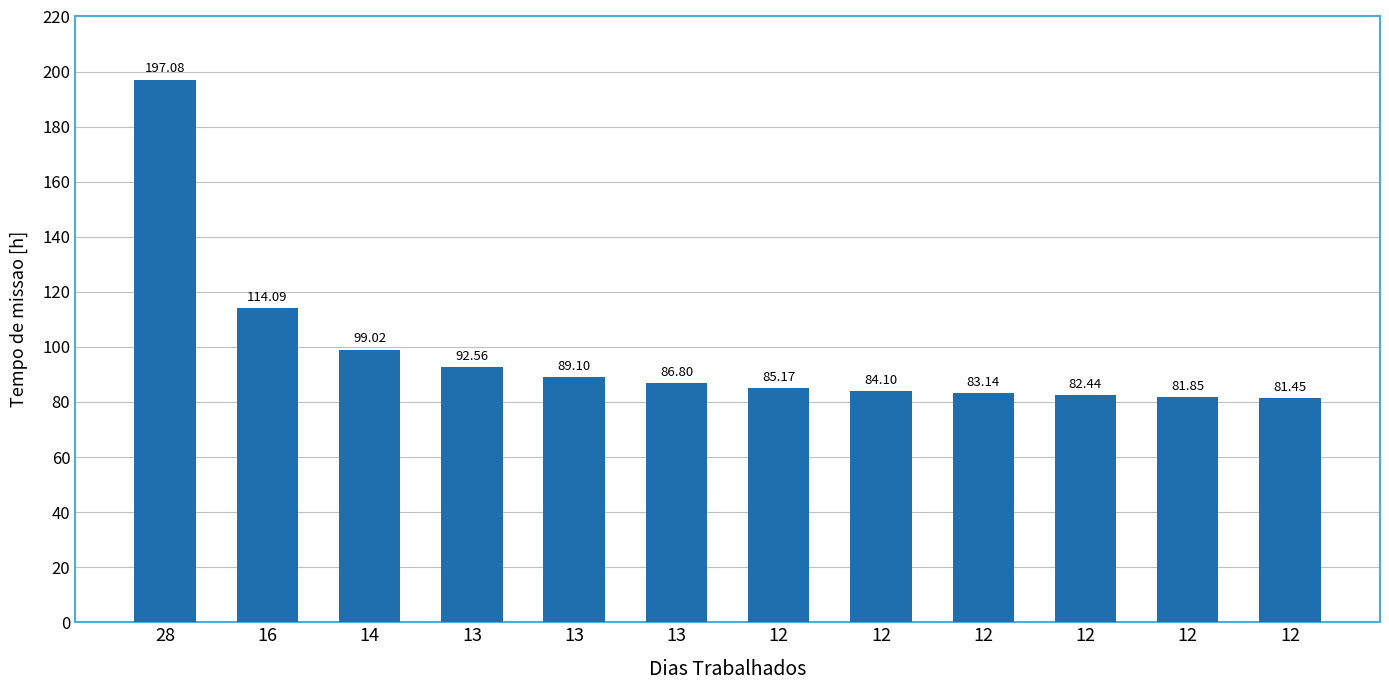

Where does the data first go above 86?

28